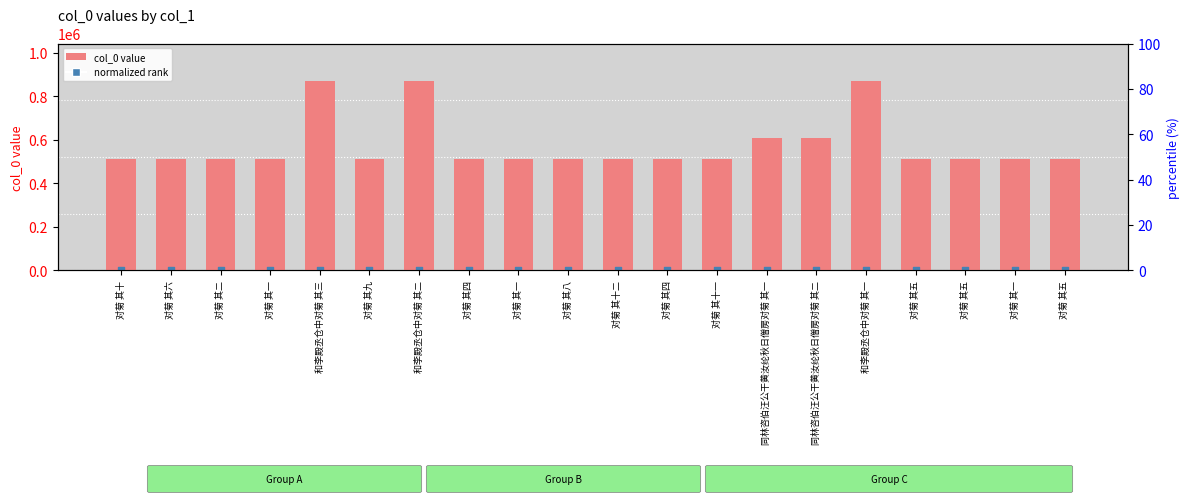

Which series reaches the maximum Y coordinate?

col_0